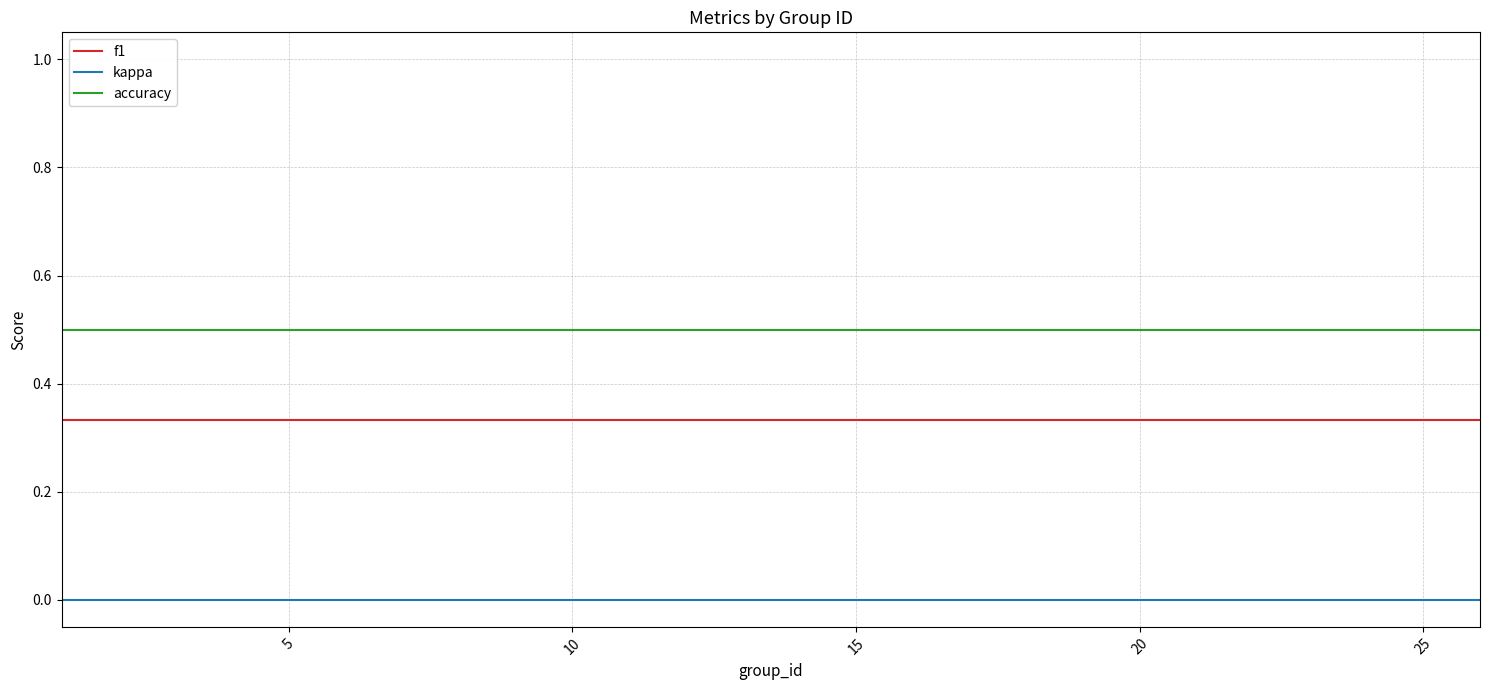

What is the lowest value of the accuracy series?

0.5